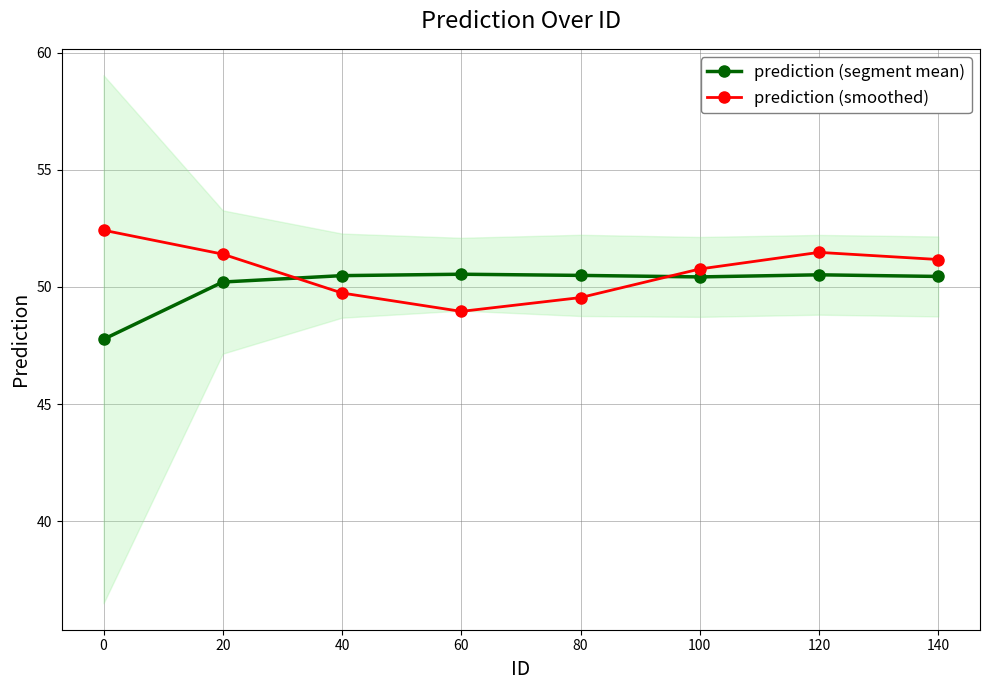

What is the value of the prediction (segment mean) point at the 8th from the left?

50.5